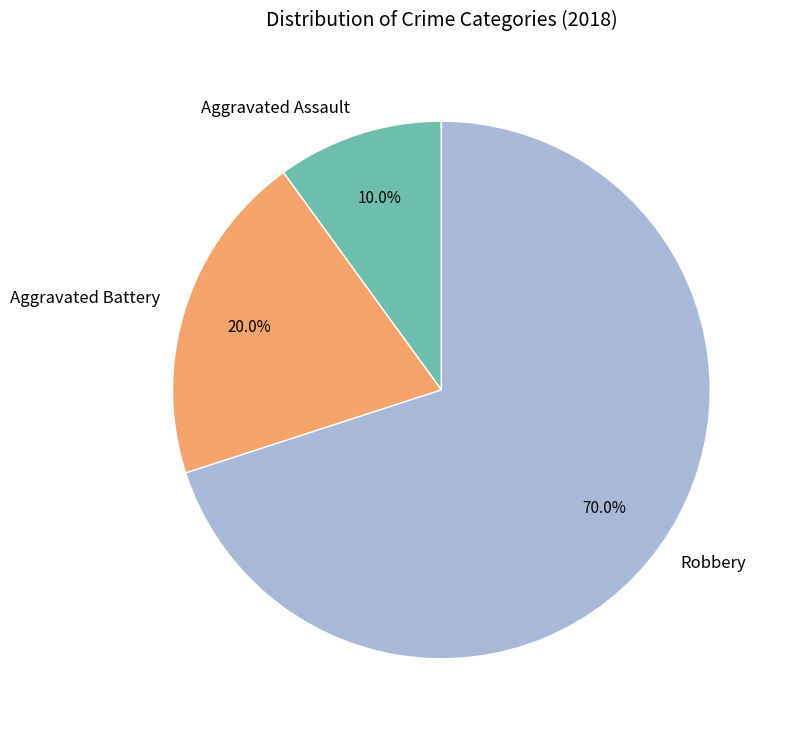

To the nearest percent, what percentage of the pie is Aggravated Battery?

20%